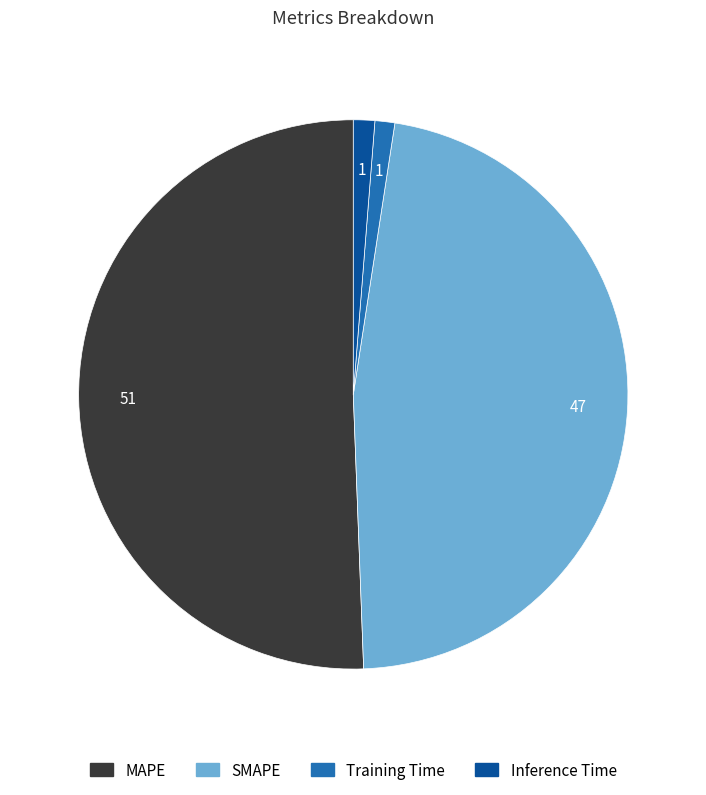

Which has a higher value, MAPE or Inference Time?

MAPE